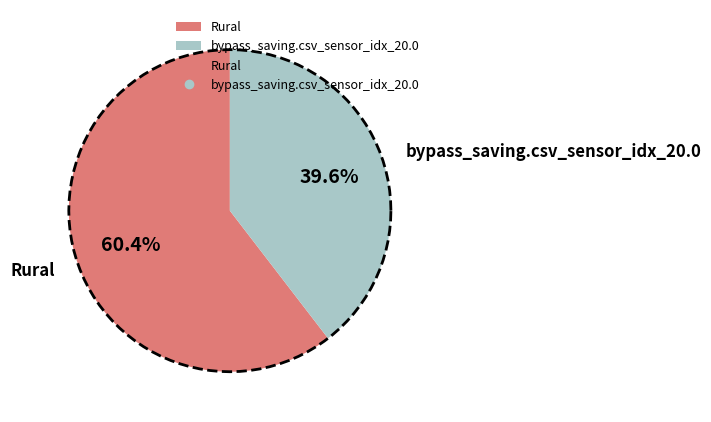

Which slice is the largest?

Rural